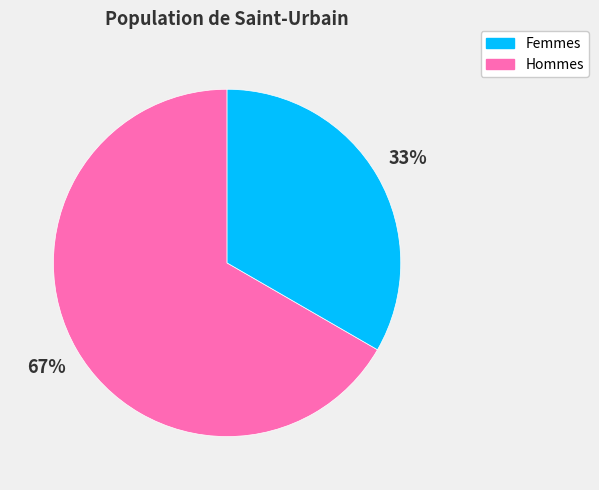

Is there a majority slice in this chart?

Yes